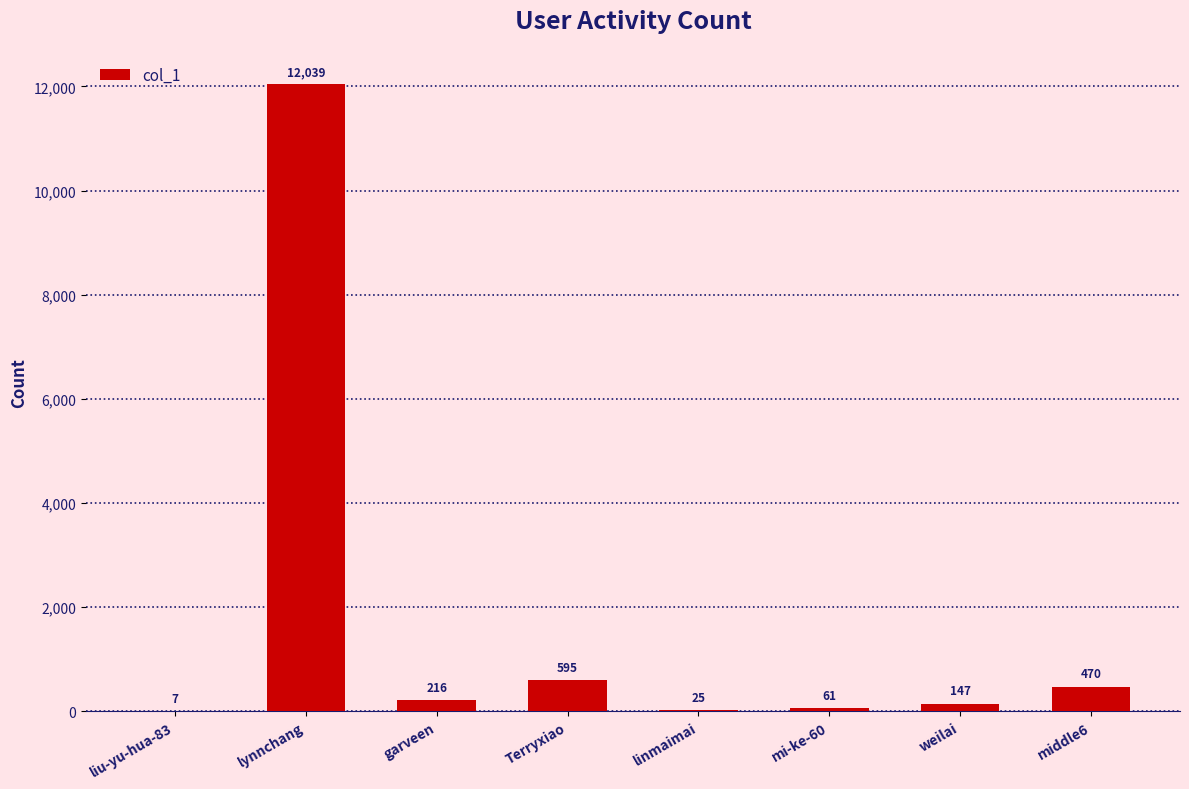

Does the chart contain stacked bars?

No